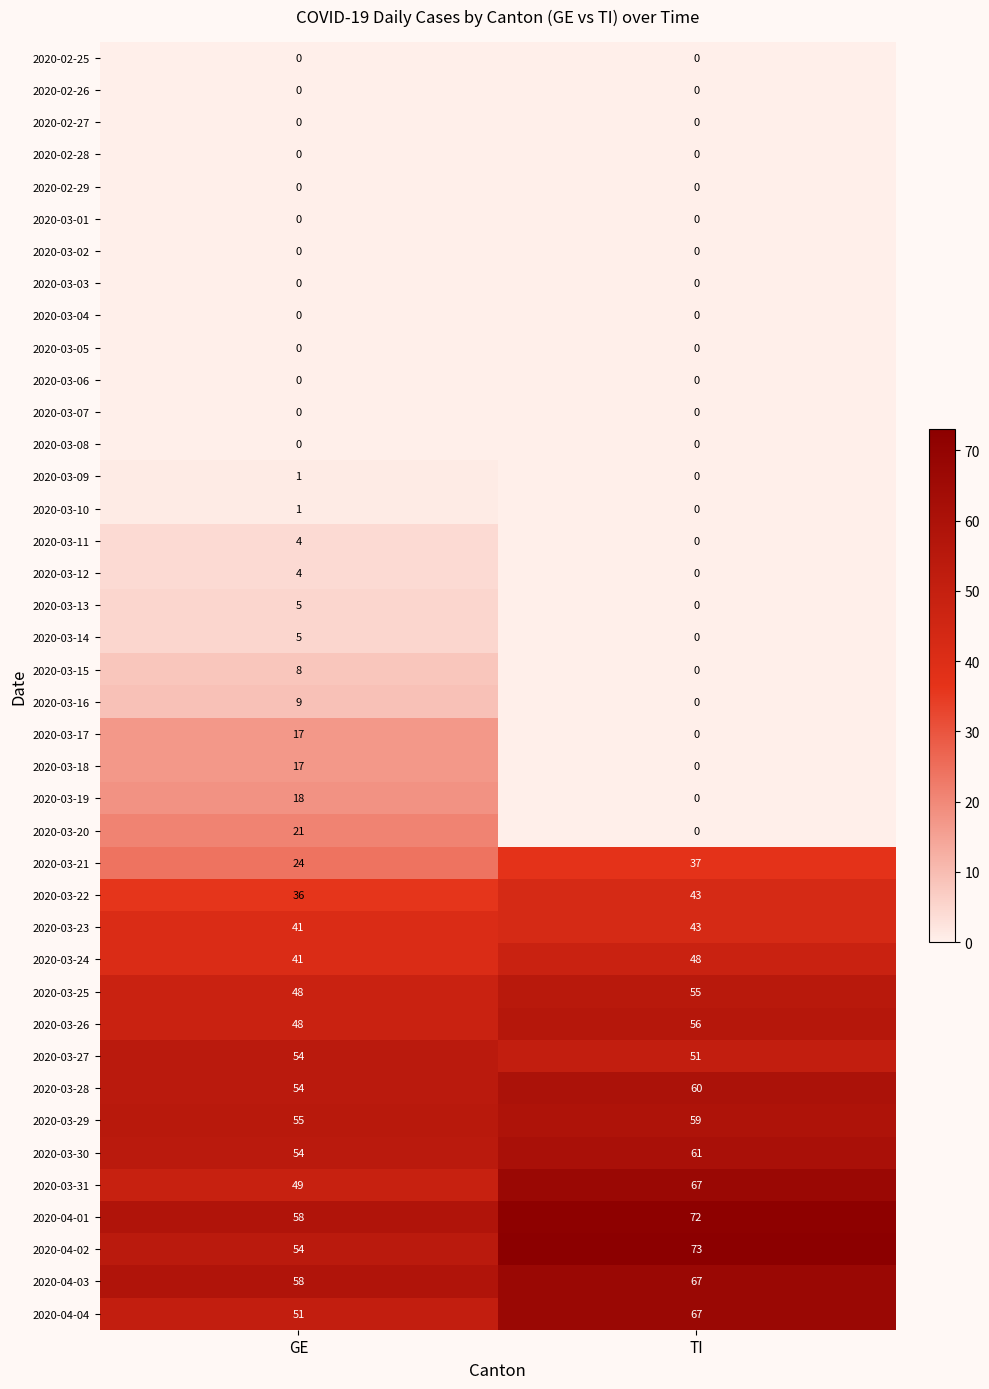

What is the highest value of the 2020-03-28 series?

60